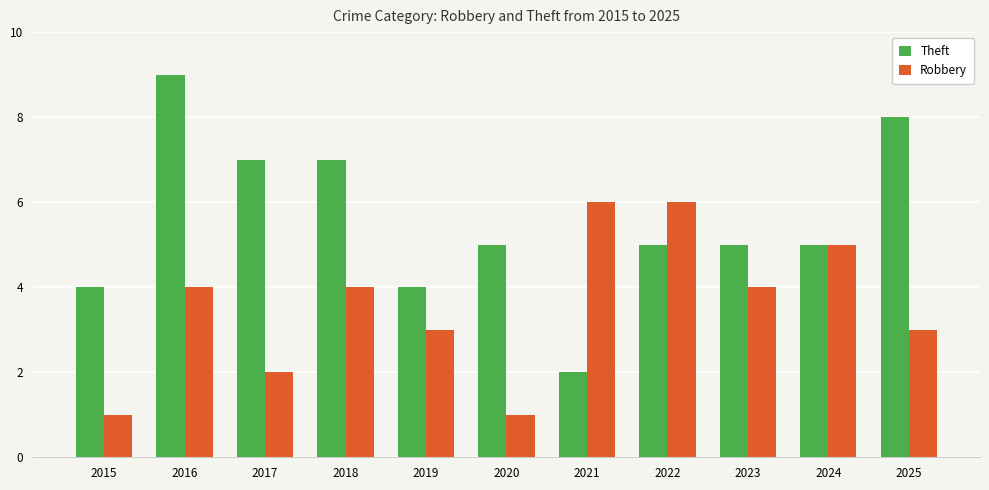

Where does the Theft series first go above 5?

2016